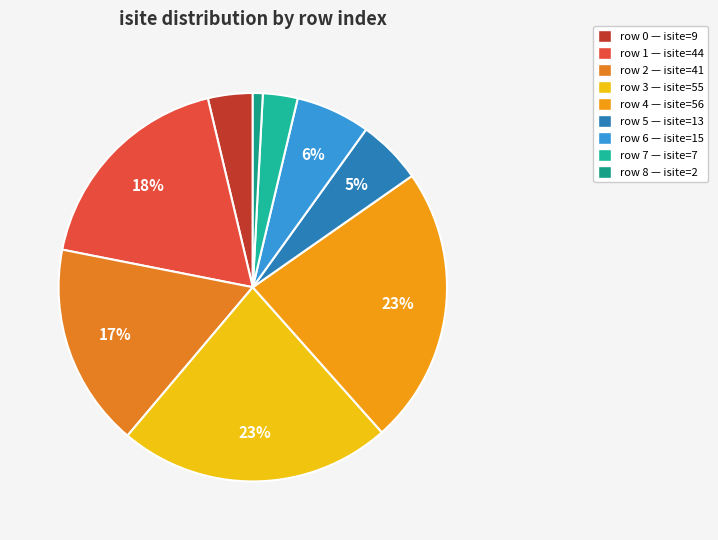

To the nearest percent, what is the average slice percentage?

11%